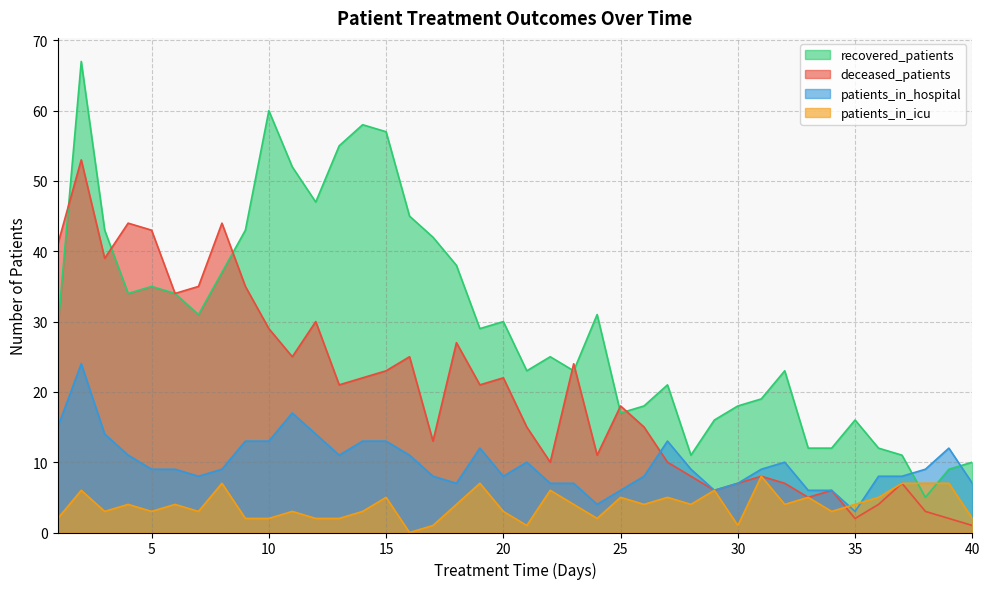

True or false: patients_in_hospital has a value of 8 at 17.

True